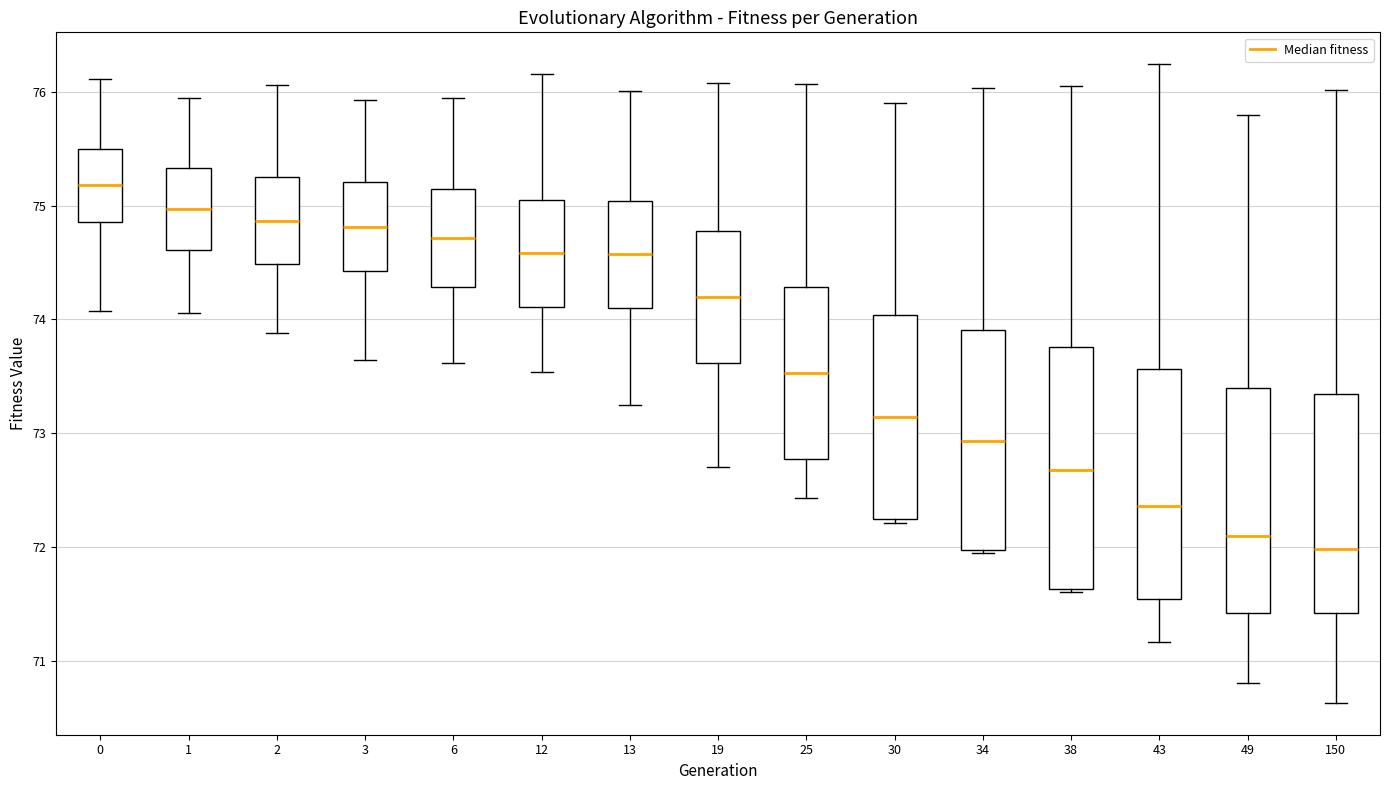

Reading left to right, read every box against the y-axis: the position of its median line, the range the box covers, and the ends of its whiskers. The values are not printed on the chart, so give them approximately, as read against the axis.

0: median 75.2, box 74.9 to 75.5, whiskers 74.1 to 76.1
1: median 75.0, box 74.6 to 75.3, whiskers 74.1 to 75.9
2: median 74.9, box 74.5 to 75.2, whiskers 73.9 to 76.1
3: median 74.8, box 74.4 to 75.2, whiskers 73.6 to 75.9
6: median 74.7, box 74.3 to 75.1, whiskers 73.6 to 75.9
12: median 74.6, box 74.1 to 75.1, whiskers 73.5 to 76.2
13: median 74.6, box 74.1 to 75.0, whiskers 73.2 to 76.0
19: median 74.2, box 73.6 to 74.8, whiskers 72.7 to 76.1
25: median 73.5, box 72.8 to 74.3, whiskers 72.4 to 76.1
30: median 73.1, box 72.2 to 74.0, whiskers 72.2 (just below the box's lower edge) to 75.9
34: median 72.9, box 72.0 to 73.9, whiskers 71.9 to 76.0
38: median 72.7, box 71.6 to 73.8, whiskers 71.6 to 76.0
43: median 72.4, box 71.5 to 73.6, whiskers 71.2 to 76.2
49: median 72.1, box 71.4 to 73.4, whiskers 70.8 to 75.8
150: median 72.0, box 71.4 to 73.3, whiskers 70.6 to 76.0